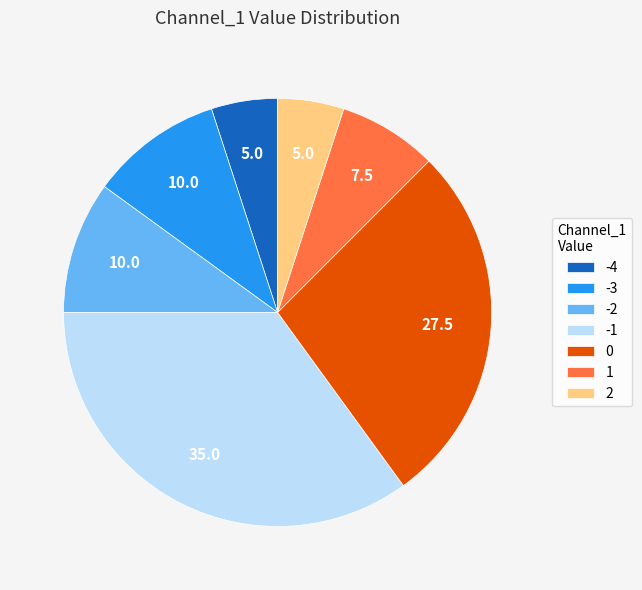

Combined, do -1 and -4 account for over 50%?

No